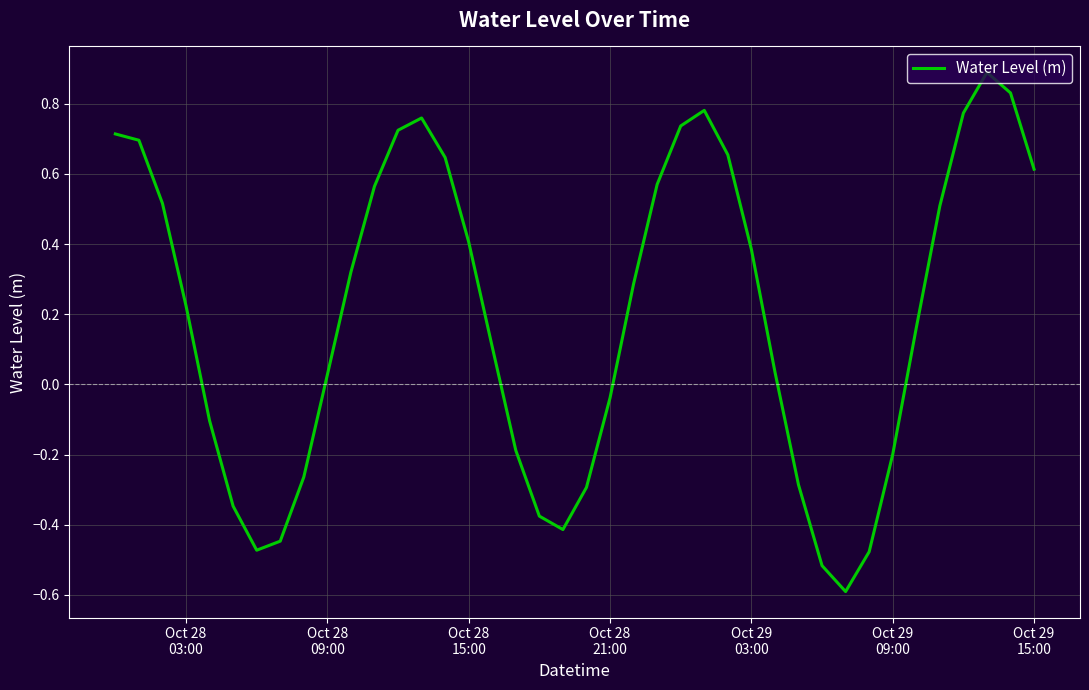

What is the smallest value displayed?

-0.6